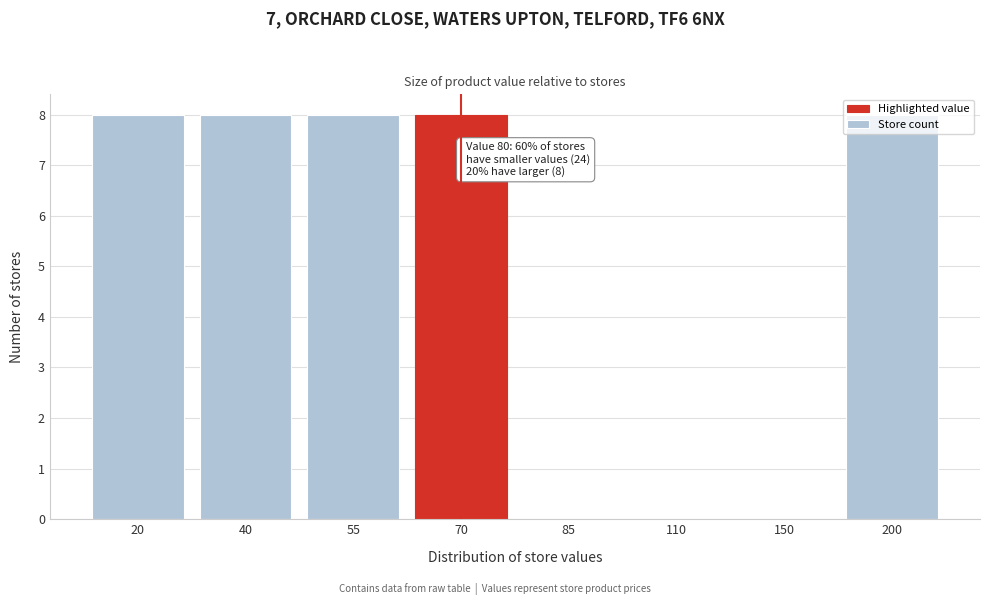

What is the sum of the values at 110 and 40?

8